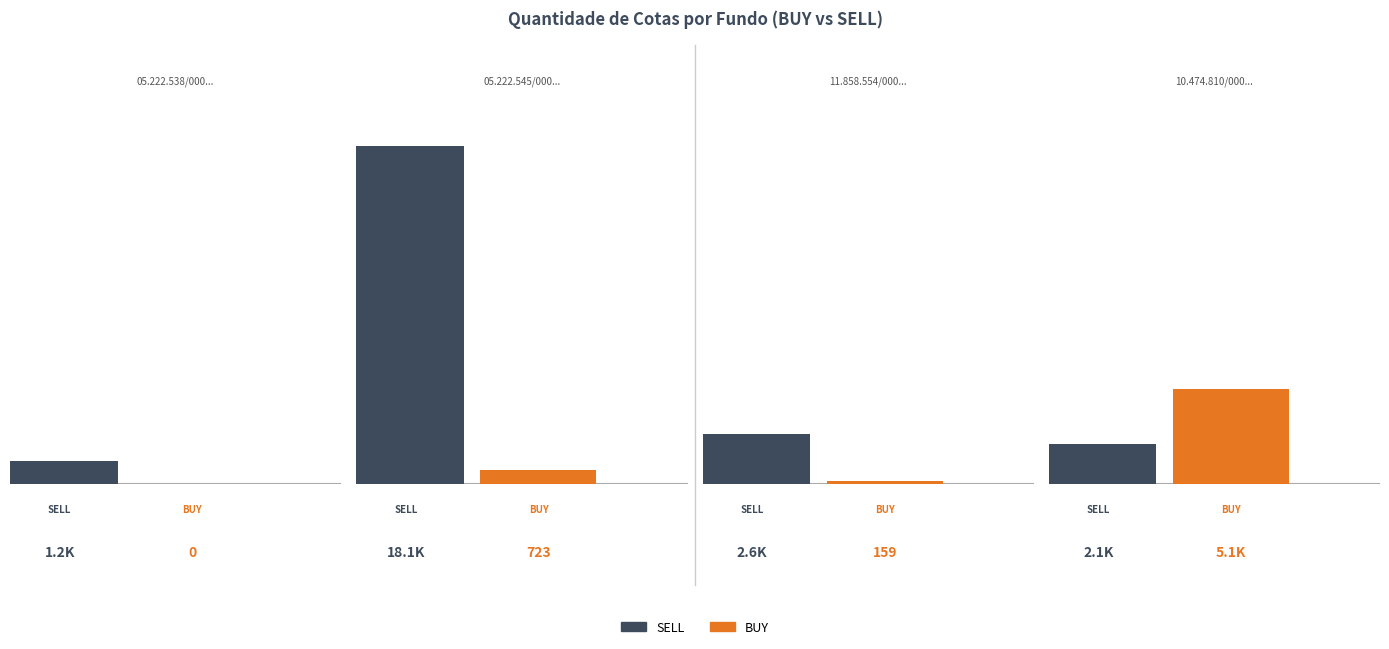

At how many categories does at least one series exceed 2606?

3